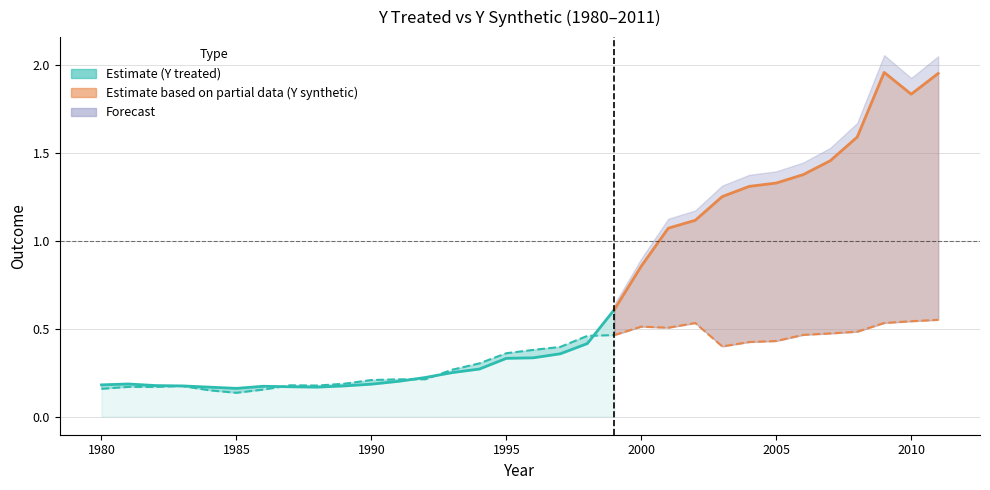

Does the chart have visible grid lines?

Yes